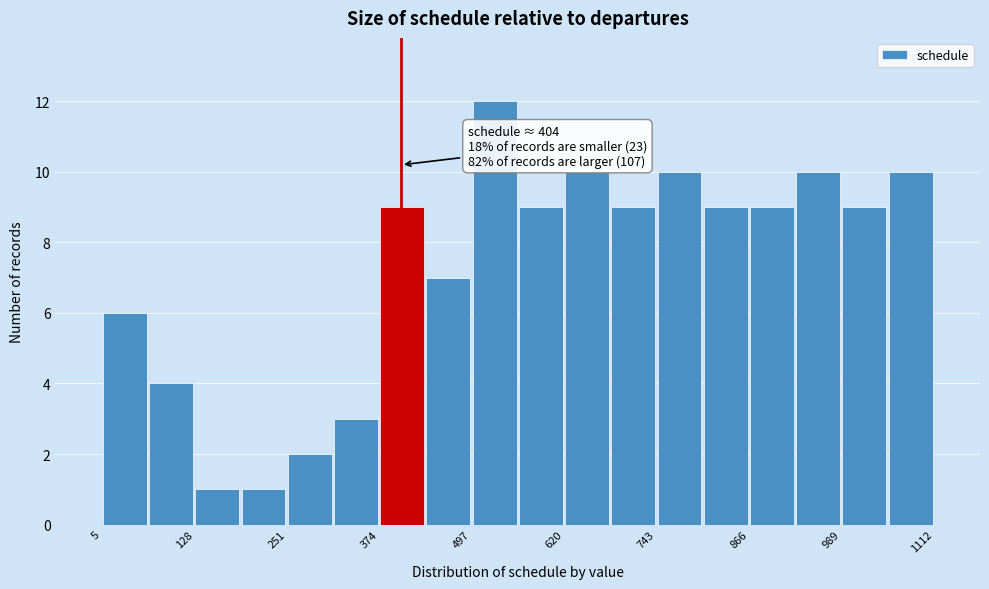

Read against the x-axis, roughly where is the centre of the tallest bar?

520